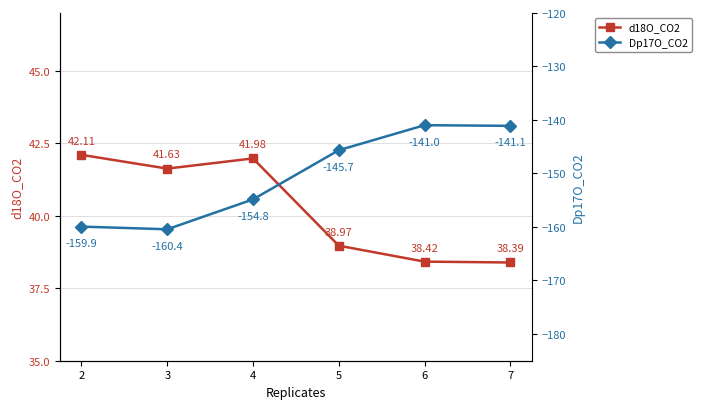

At 7, list the series in order from largest to smallest.

d18O_CO2, Dp17O_CO2